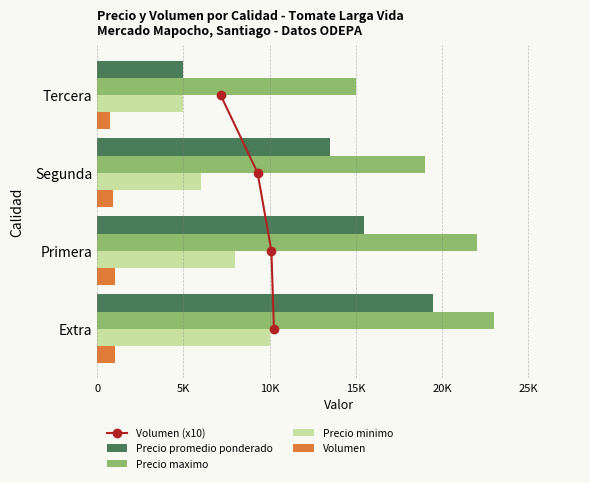

How many groups of bars are there?

4